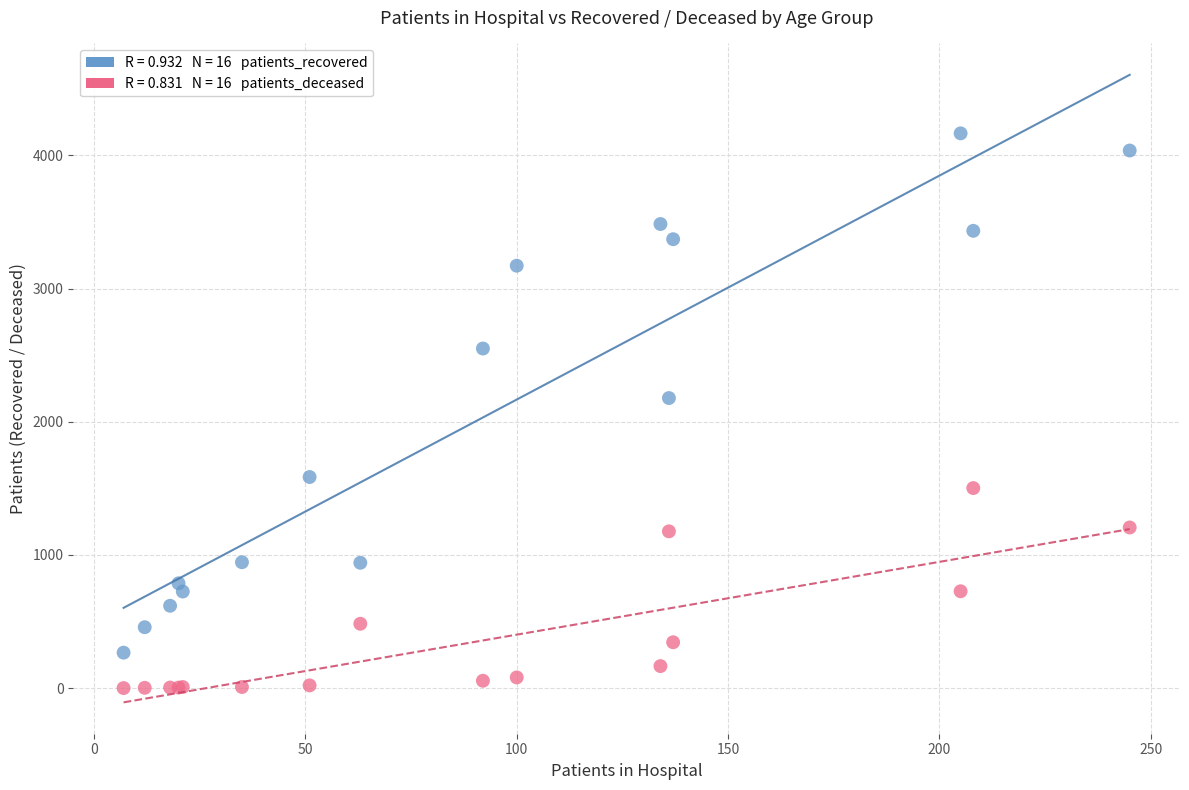

Across all series, what Y value is closest to 2083?

2178